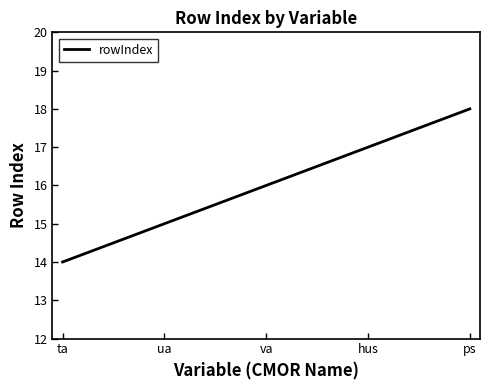

Where is the data nearest to the value 16?

va